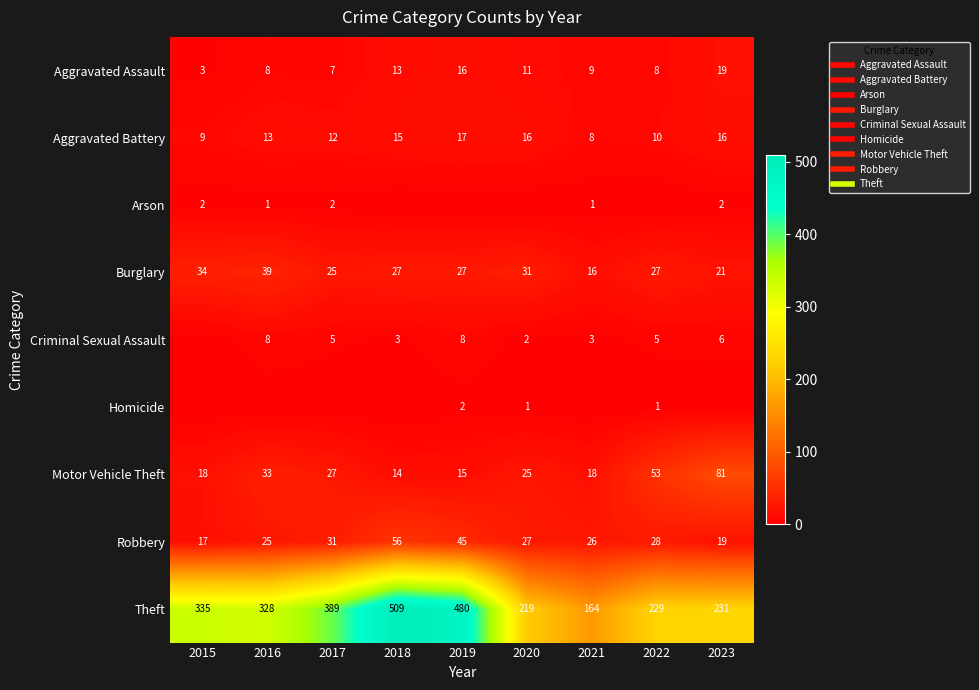

At which label does Aggravated Battery reach its peak?

2019